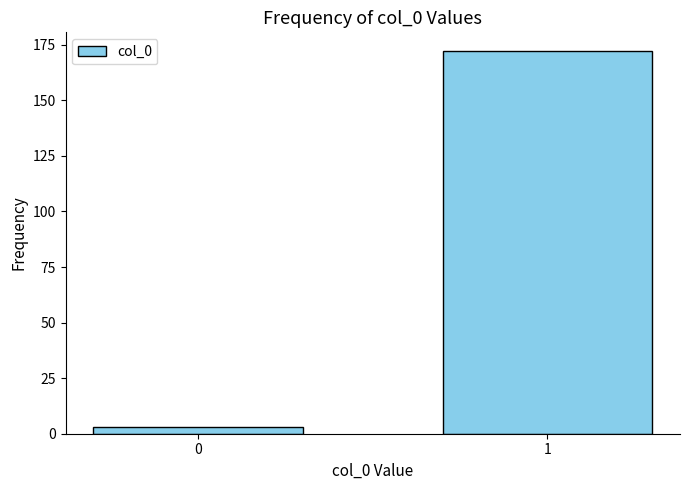

Reading right to left, list all the values displayed in this chart.

172	3